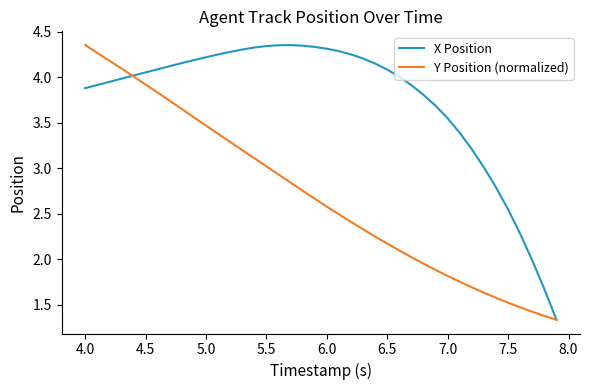

What are all the series names shown in the legend?

X Position, Y Position (normalized)